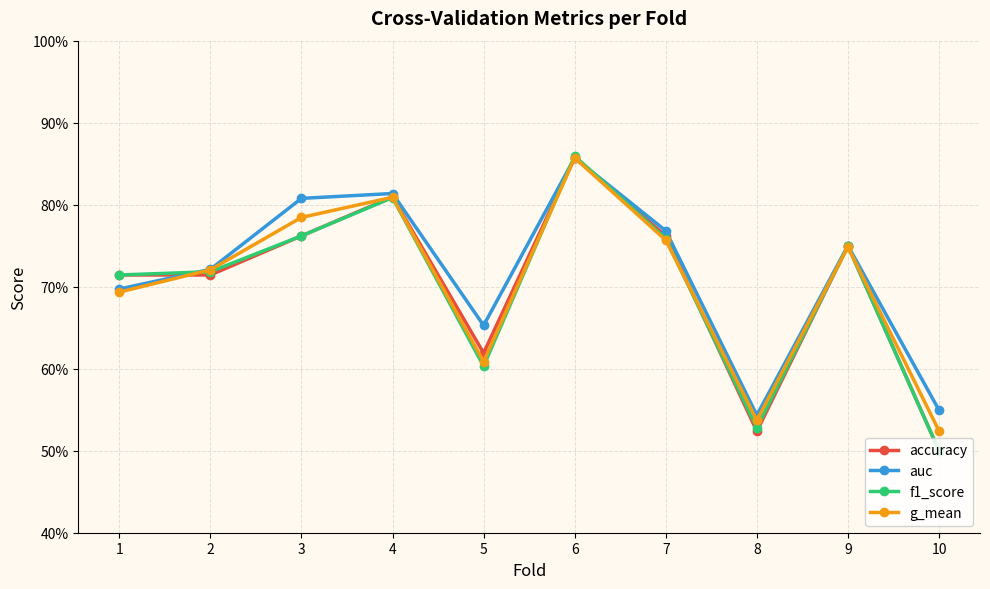

Between which two adjacent categories do auc and accuracy first intersect?

1 and 2